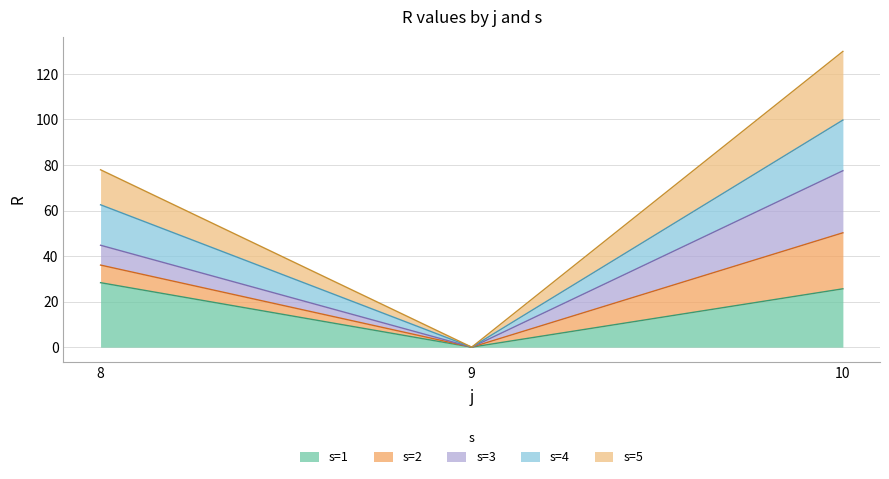

Count the number of categories in the chart.

3